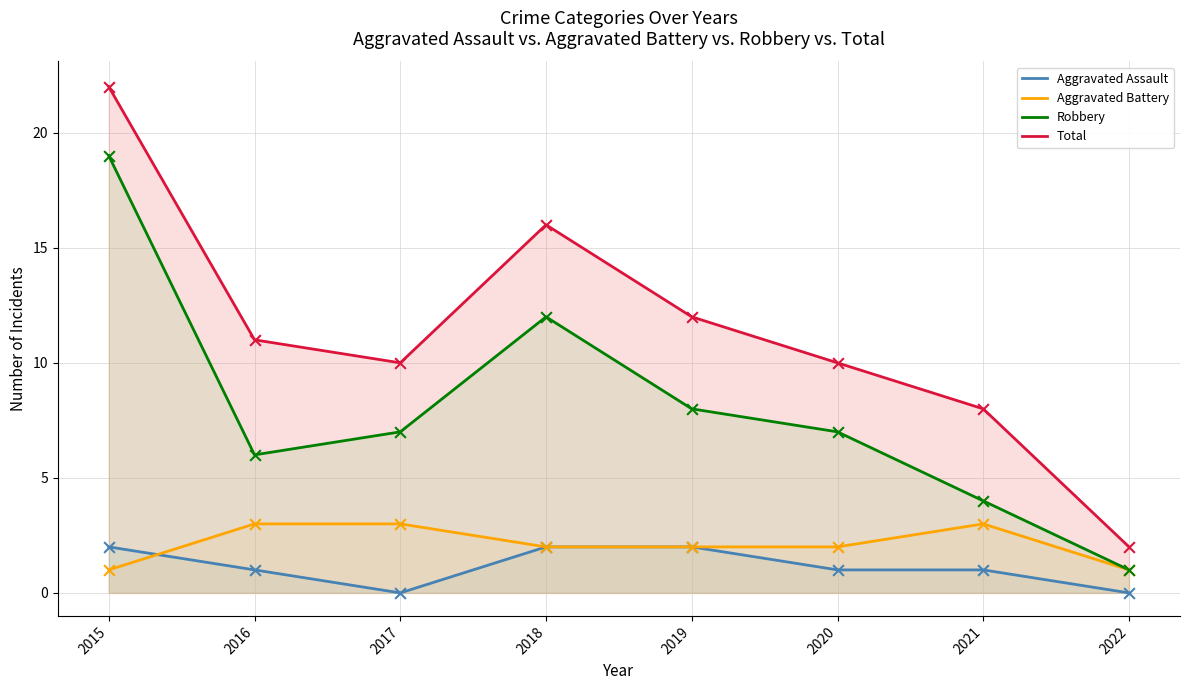

Which series contains the highest Y value?

Total